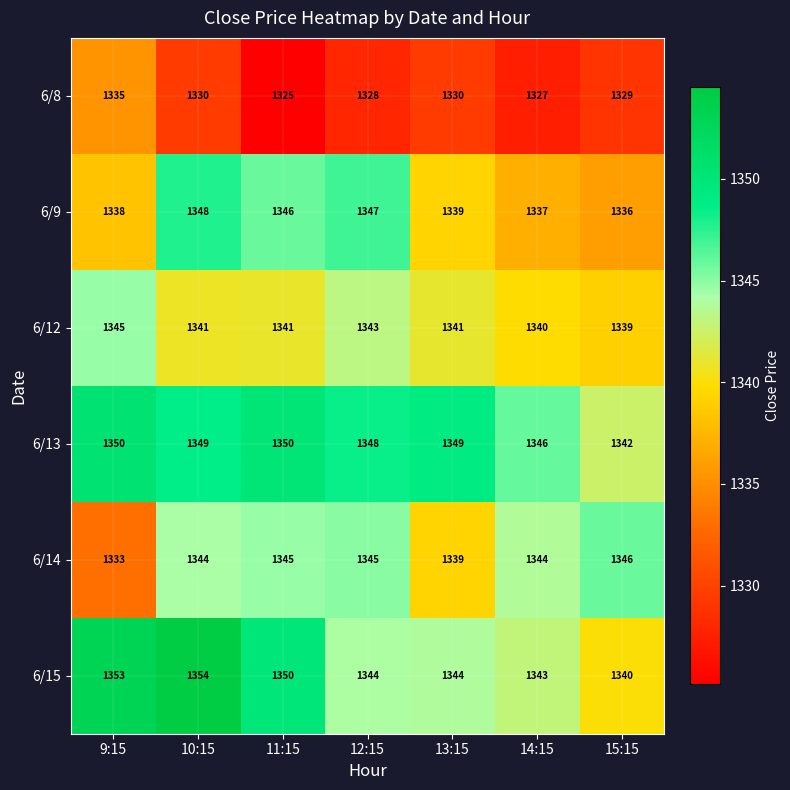

How many data points does each series have?

7